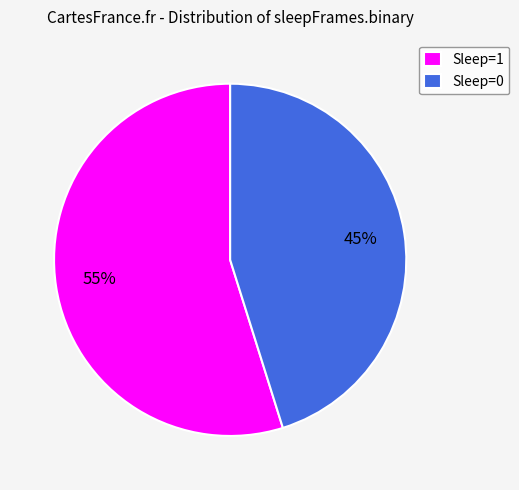

True or false: Sleep=0 accounts for 45% of the total.

True